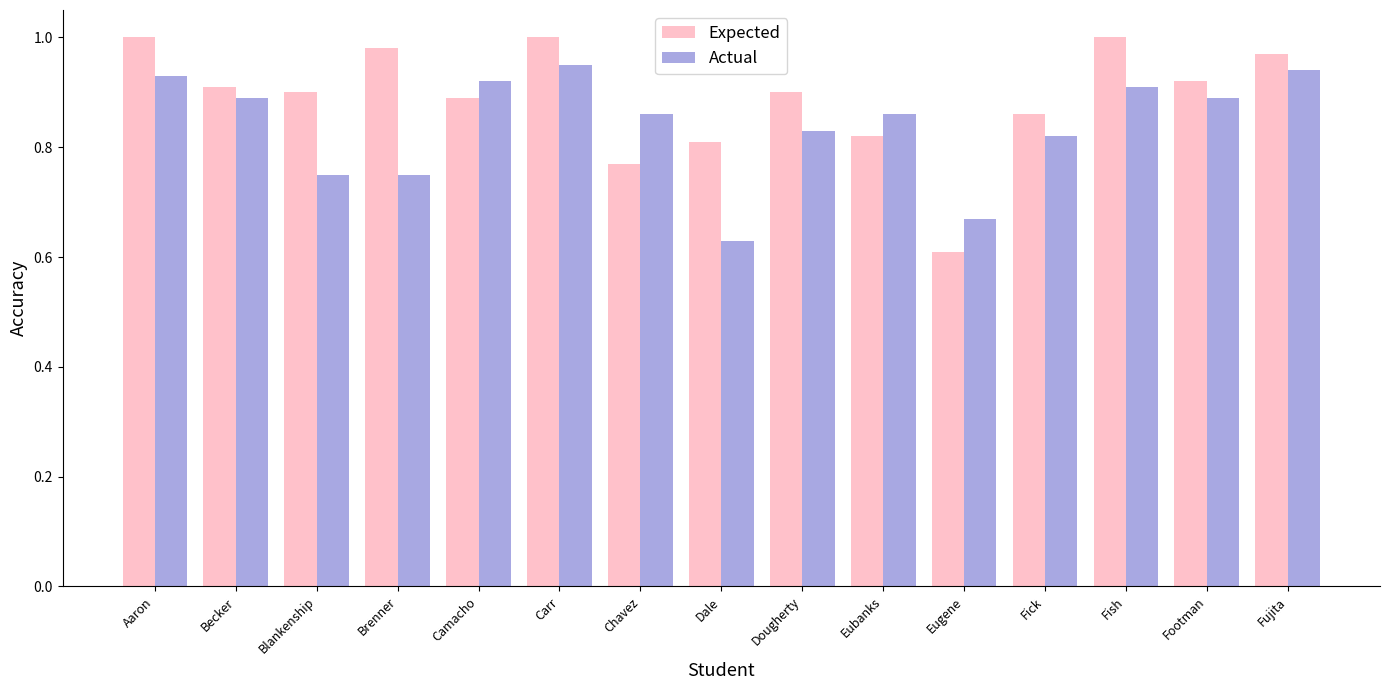

Which category has the lowest value in the Actual series?

Dale